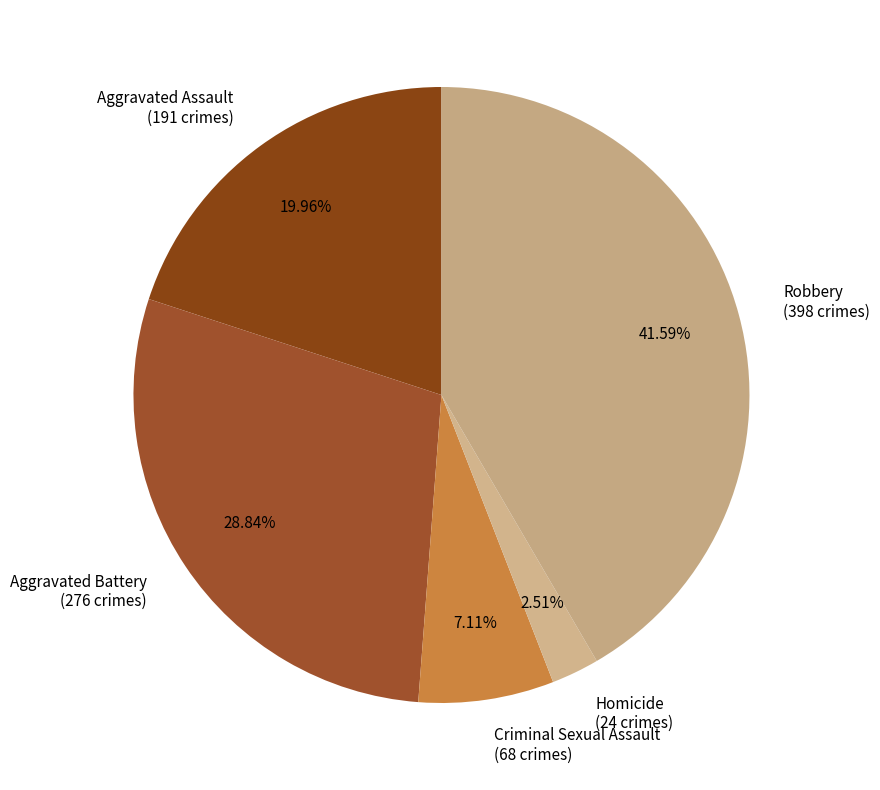

What is the smallest slice in the pie chart?

Homicide